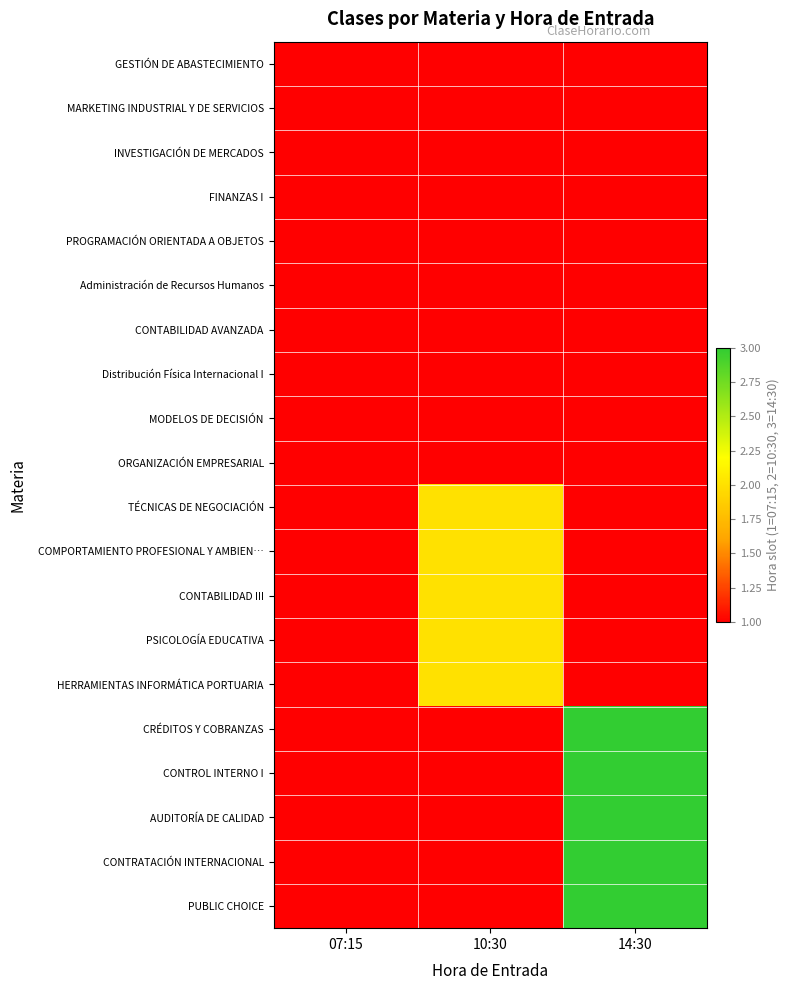

Which label corresponds to the largest value in the chart?

14:30